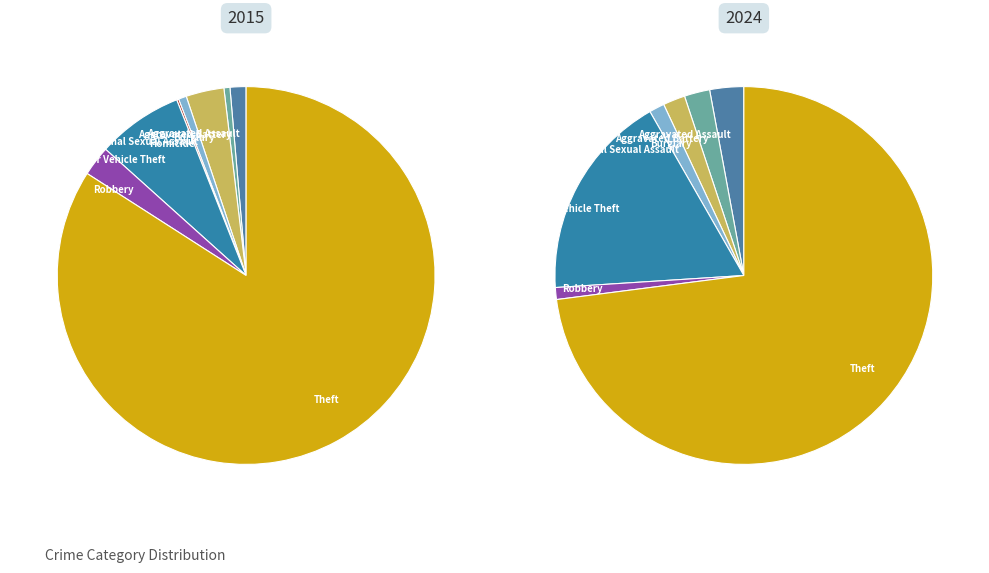

Is it true that Homicide is 0% of the pie?

True